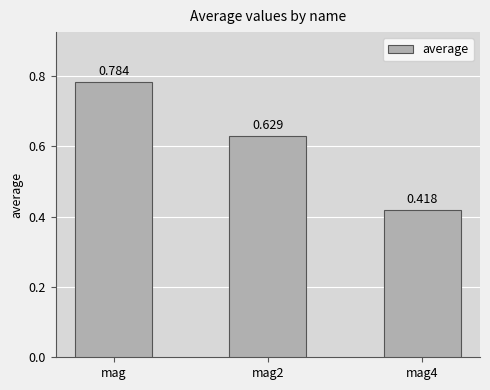

At which category does the chart reach its peak across all series?

mag